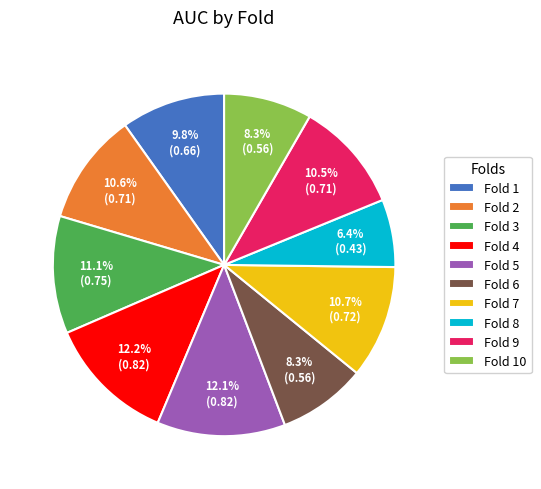

Count the number of slices in the pie.

10